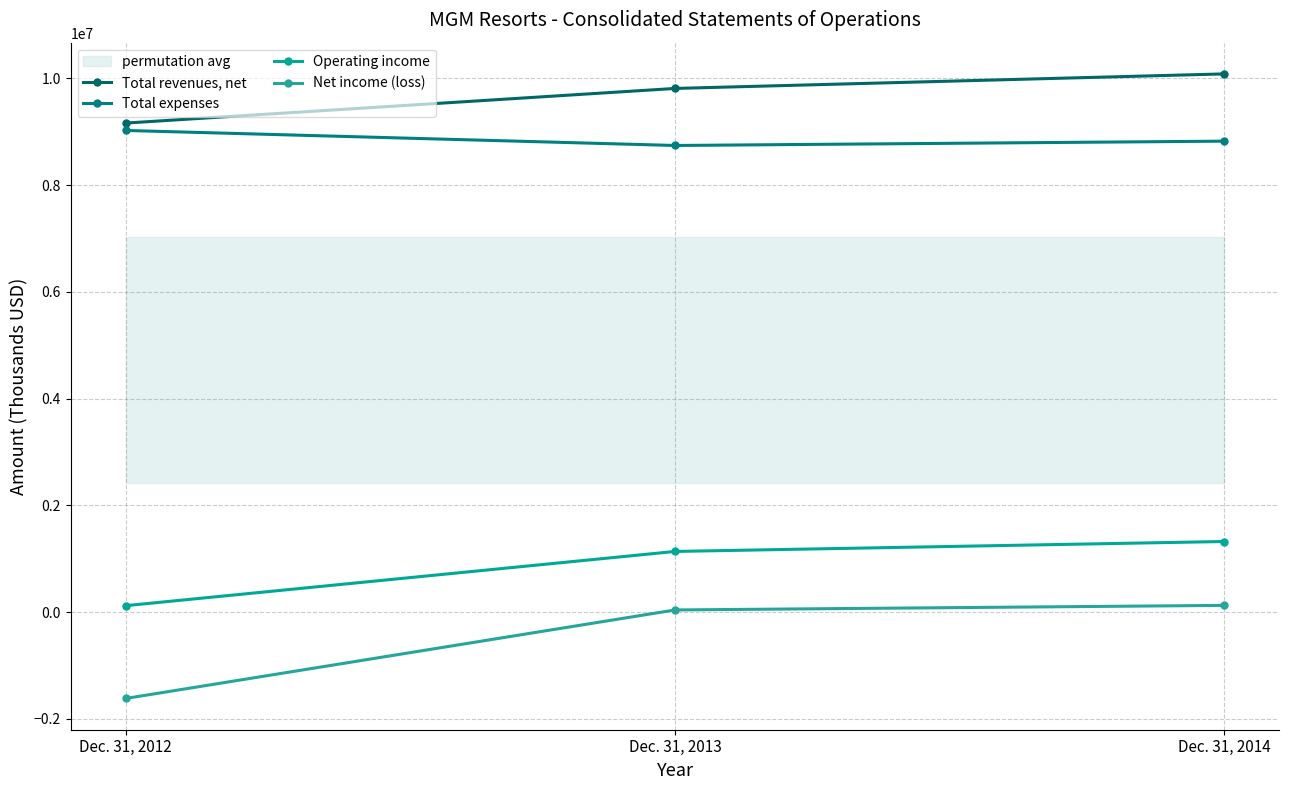

Reading left to right, list all the values displayed in this chart.

Total revenues, net: Dec. 31, 2014=10081984	Dec. 31, 2013=9809663	Dec. 31, 2012=9160844
Total expenses: Dec. 31, 2014=8822282	Dec. 31, 2013=8741211	Dec. 31, 2012=9022693
Operating income: Dec. 31, 2014=1323538	Dec. 31, 2013=1137281	Dec. 31, 2012=121351
Net income (loss): Dec. 31, 2014=127178	Dec. 31, 2013=41374	Dec. 31, 2012=-1616912